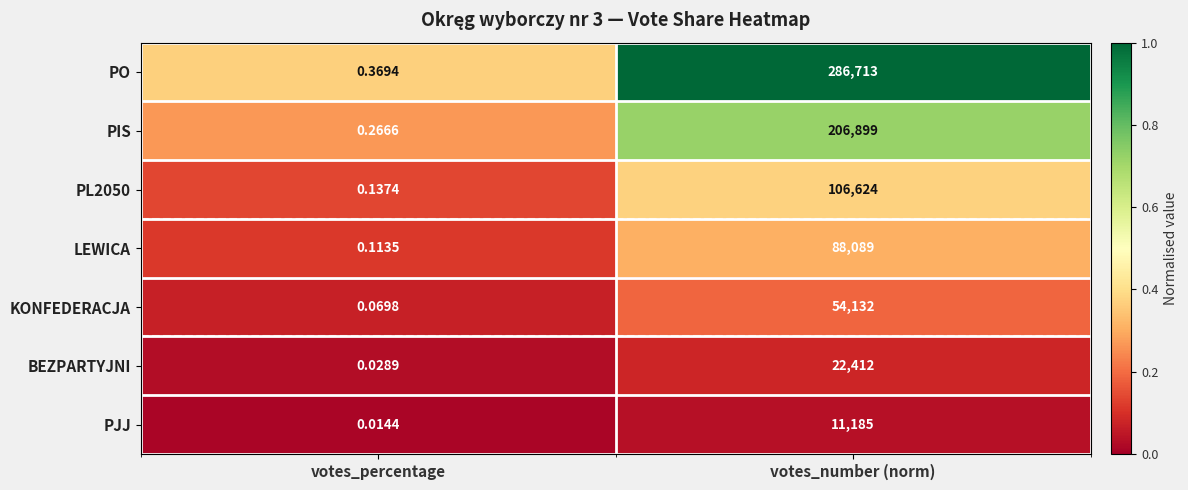

List the series in order of their peak value, highest first.

PO, PIS, PL2050, LEWICA, KONFEDERACJA, BEZPARTYJNI, PJJ